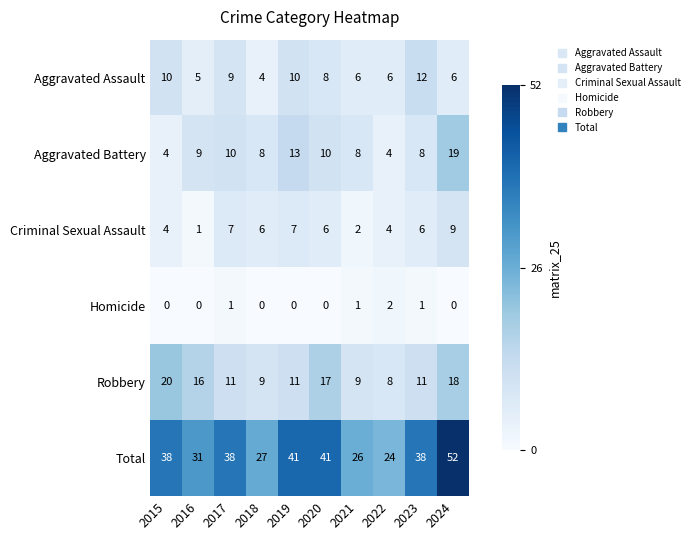

At which category does the chart reach its peak across all series?

2024